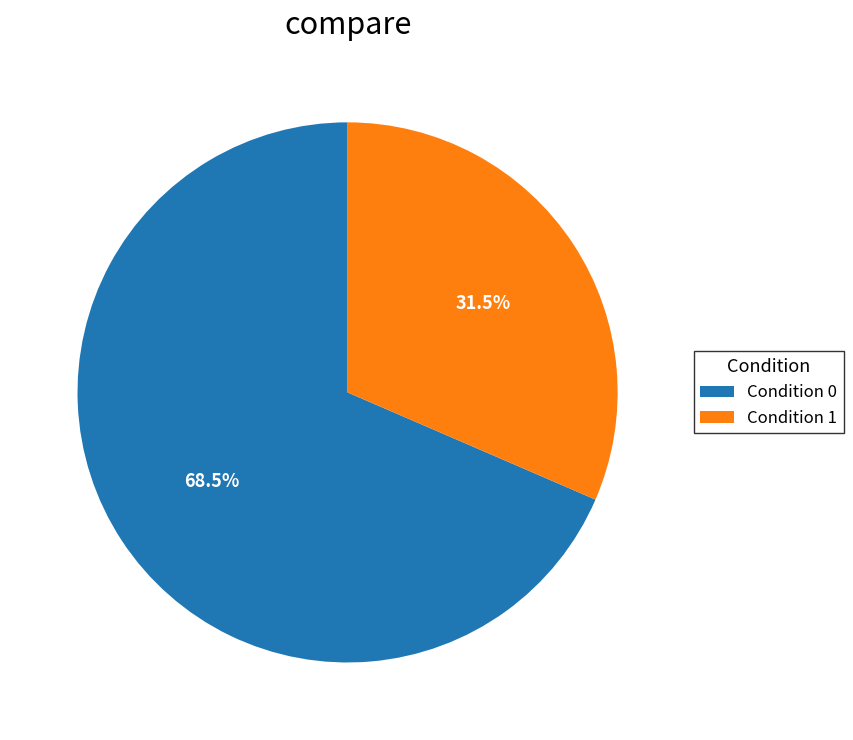

Which category has the smallest portion of the pie?

Condition 1